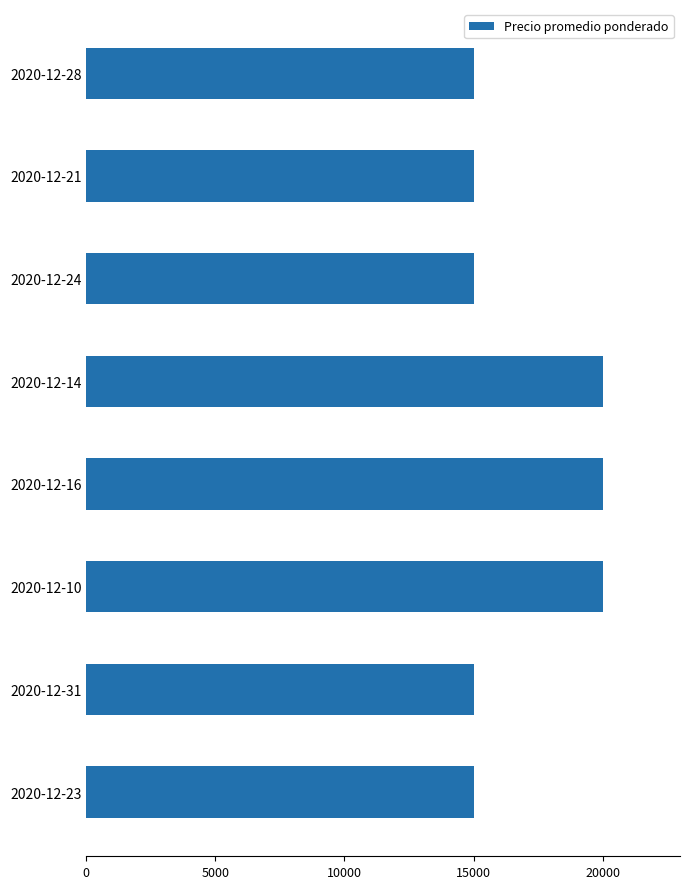

How many bars are there in total?

8